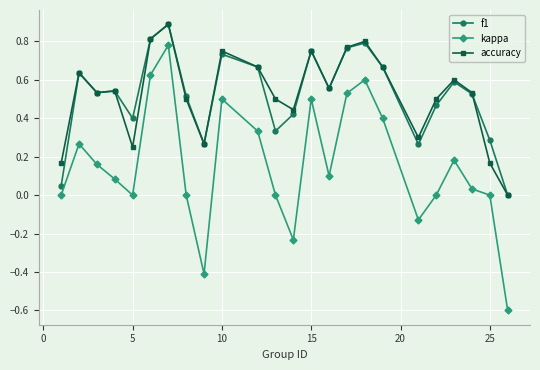

True or false: kappa has more than 0 interior local peaks.

True